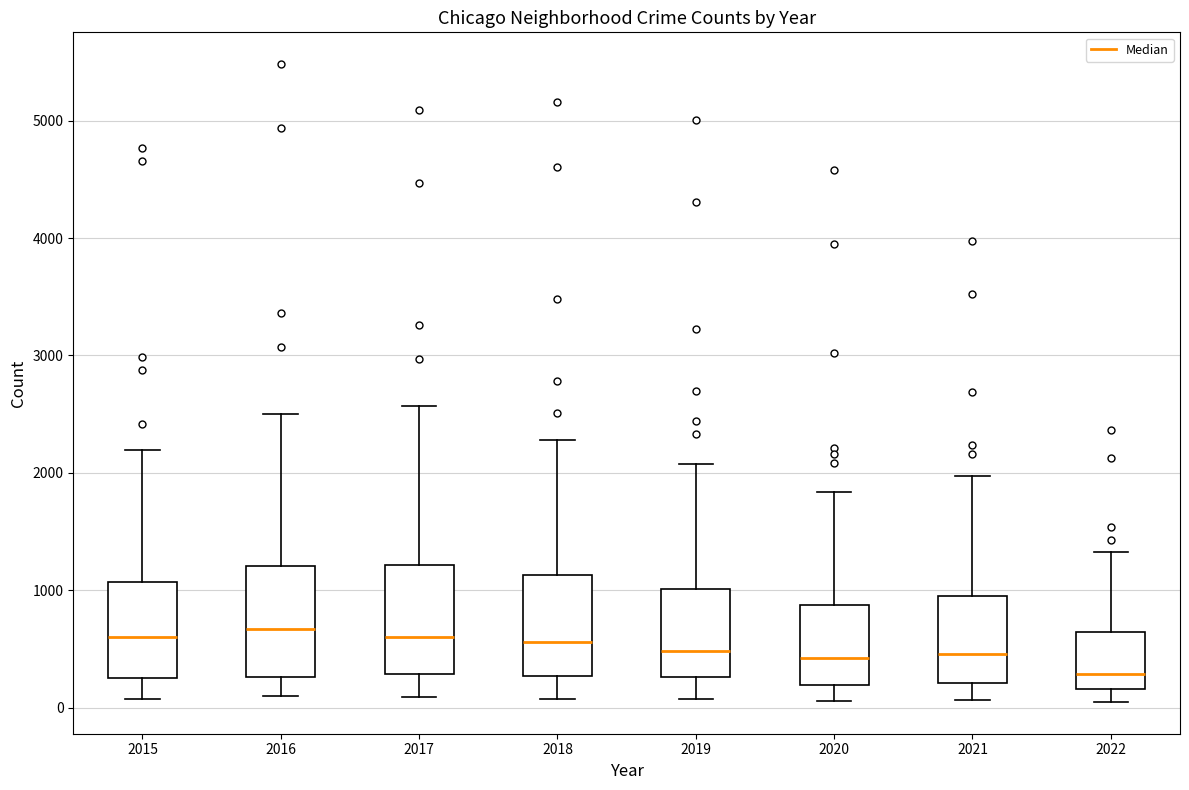

Reading left to right, transcribe this box plot: for each box, give where its median line is, the range the box spans, and where its two whiskers end, as read against the y-axis. The values are not printed on the chart, so give them approximately, as read against the axis.

2015: median 600, box 300 to 1100, whiskers 100 to 2200
2016: median 700, box 300 to 1200, whiskers 100 to 2500
2017: median 600, box 300 to 1200, whiskers 100 to 2600
2018: median 600, box 300 to 1100, whiskers 100 to 2300
2019: median 500, box 300 to 1000, whiskers 100 to 2100
2020: median 400, box 200 to 900, whiskers 100 to 1800
2021: median 500, box 200 to 1000, whiskers 100 to 2000
2022: median 300, box 200 to 600, whiskers 100 to 1300